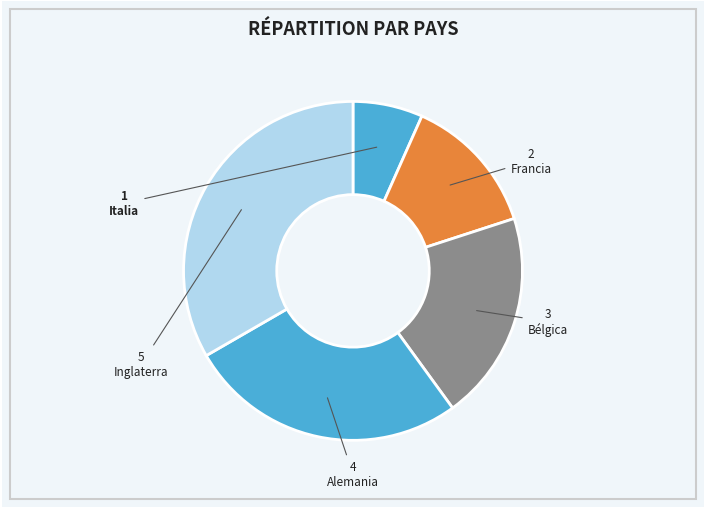

True or false: Bélgica accounts for 31% of the total.

False